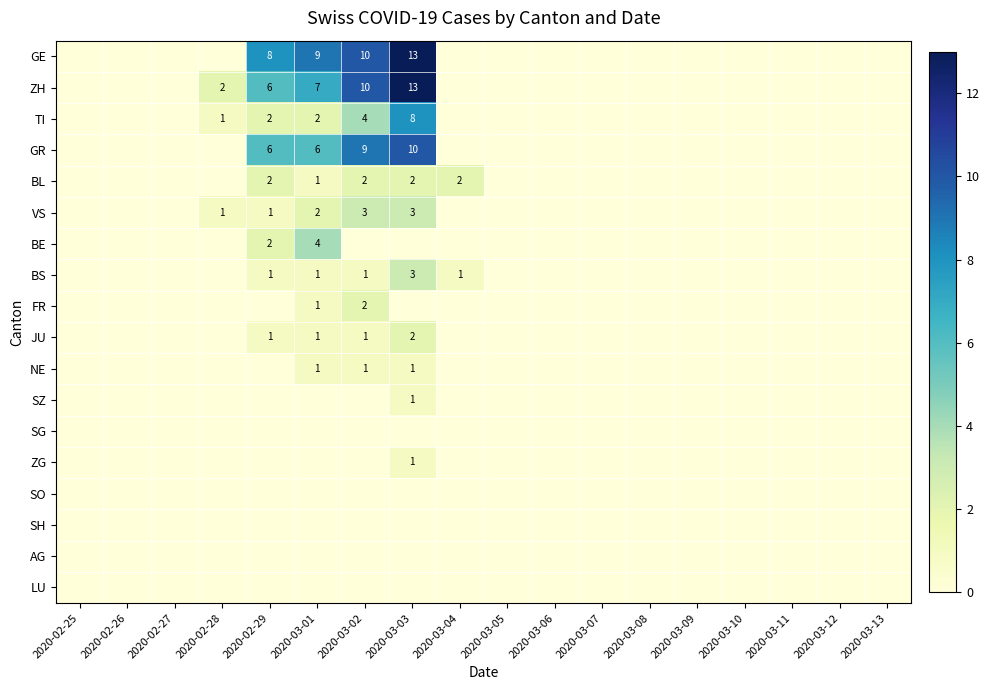

At which category does the chart reach its minimum across all series?

2020-02-25